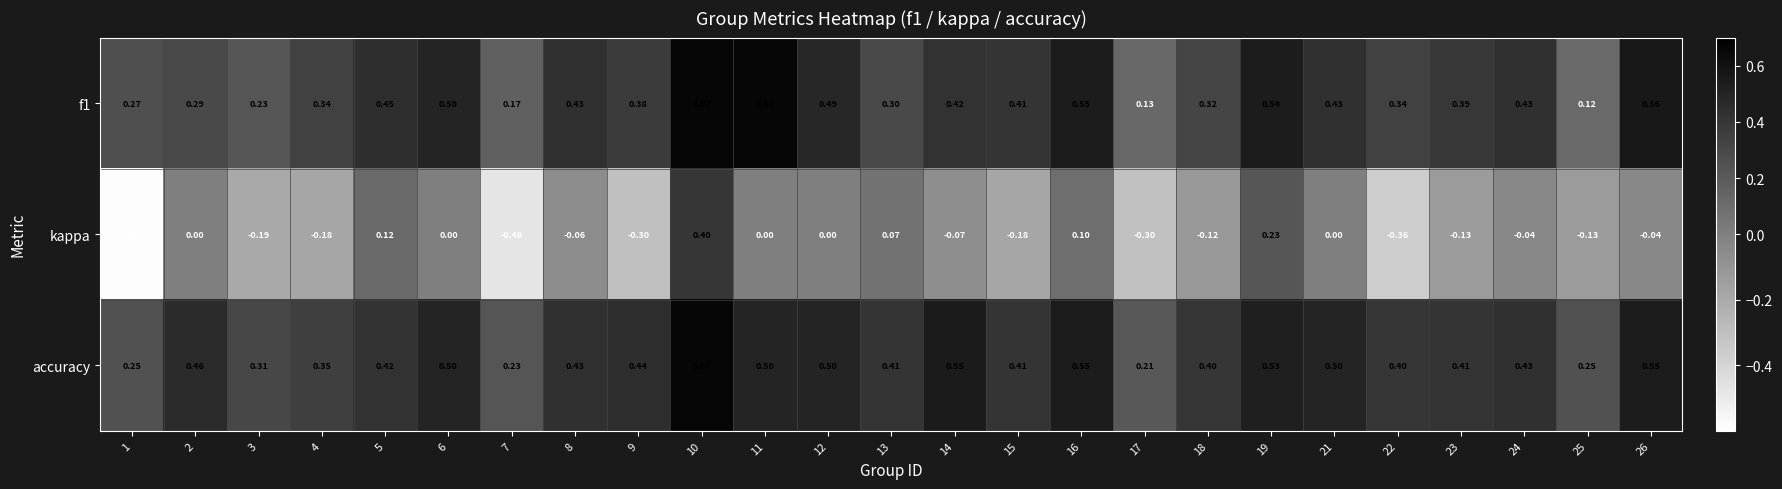

Which series has the largest total across all categories?

accuracy